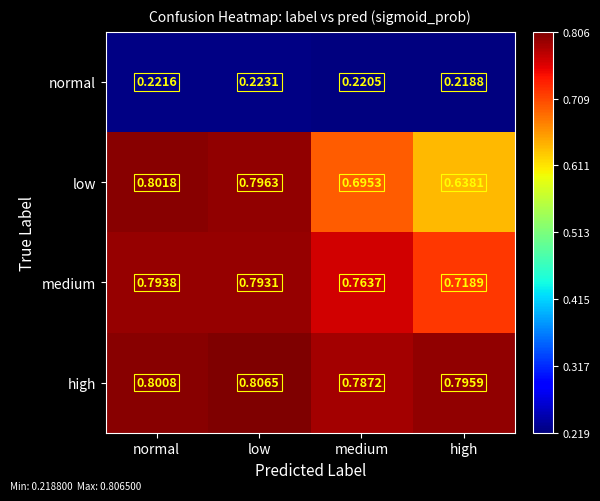

List the labels in order of normal value, largest first.

low, normal, medium, high